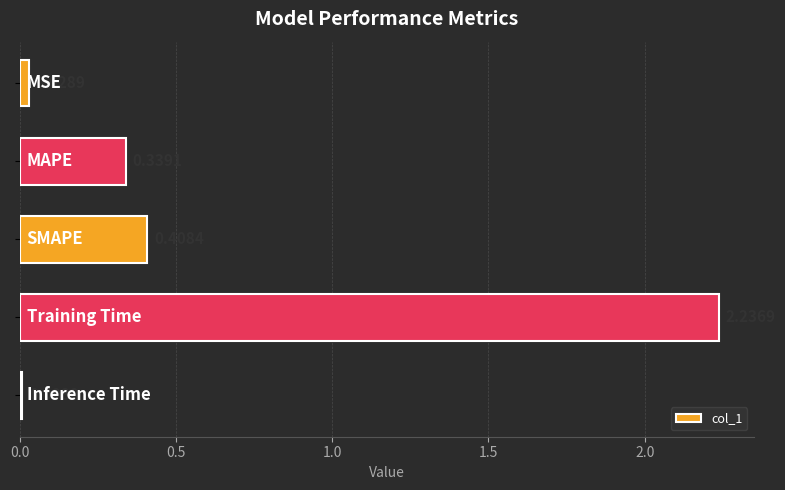

What is the sum of all values?

3.0